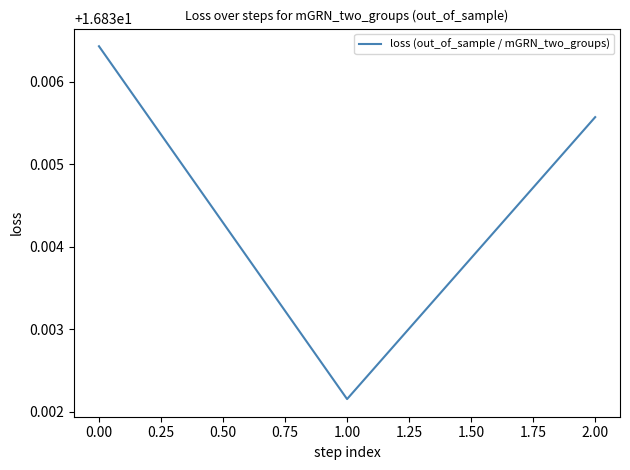

What position from the left is 1.00?

2